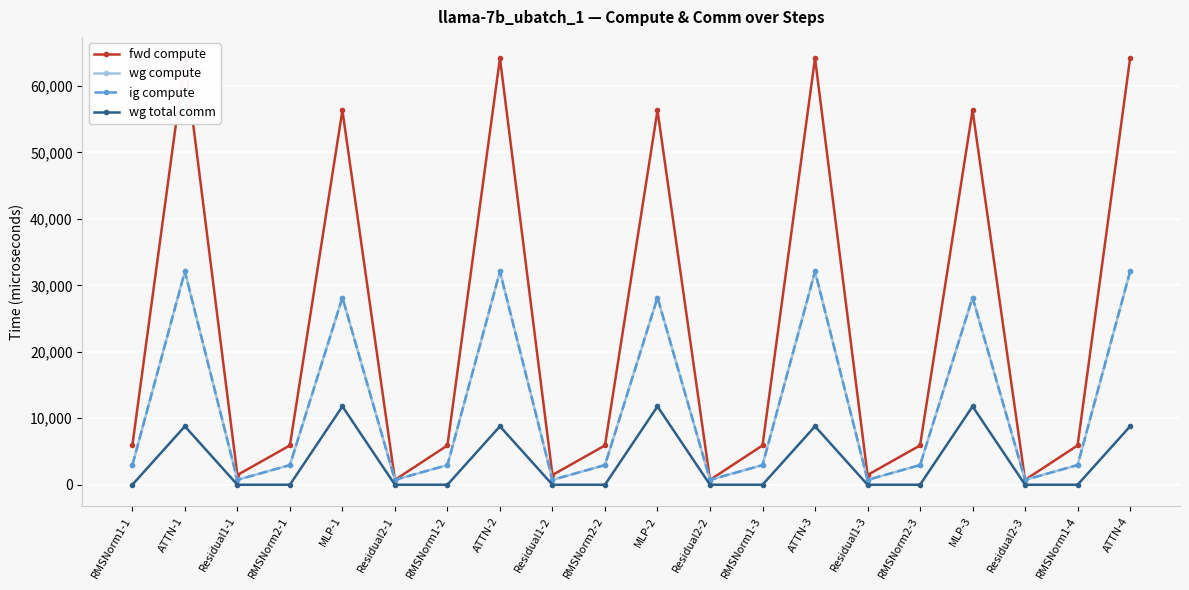

The ig compute series shows 4310.1 at RMSNorm1-1. True or false?

False